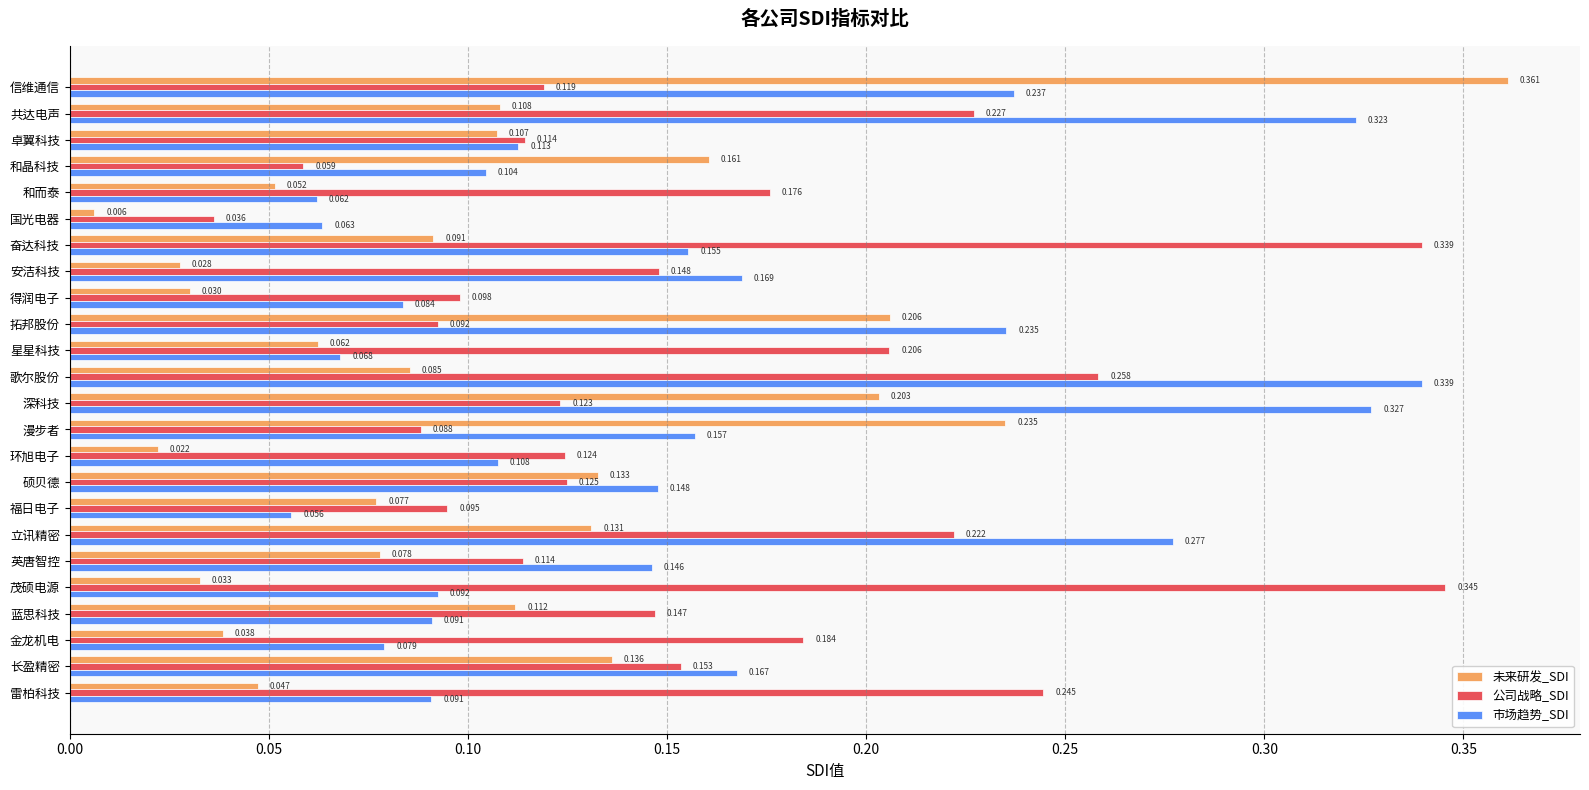

Rank the series by their maximum value, from lowest to highest.

市场趋势_SDI, 公司战略_SDI, 未来研发_SDI